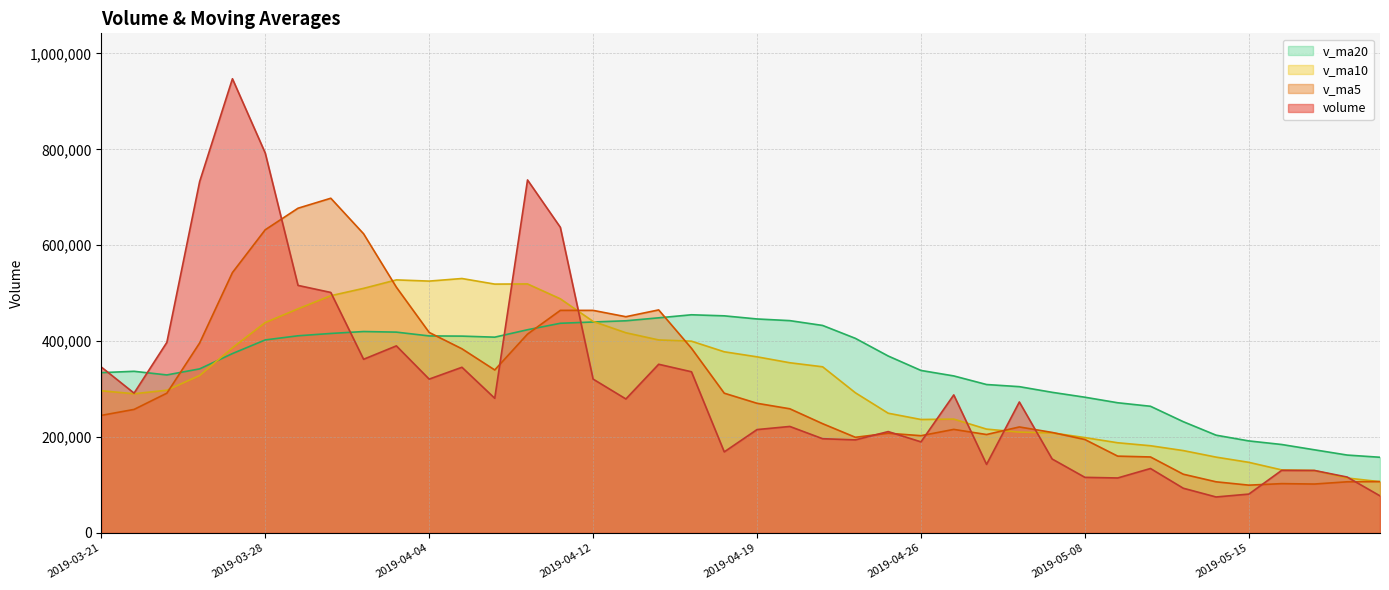

Reading left to right, list all the values displayed in this chart.

volume: 346009.0	291535.3	397414.3	732736.3	947182.6	792332.8	516209.3	501517.6	362162.6	390106.8	320773.0	345473.3	280825.7	736121.8	637427.4	320820.8	279390.5	351752.9	336099.0	169027.8	215543.8	222053.7	196487.8	194073.6	211348.0	189917.6	287821.9	142927.2	273072.9	154201.9	115909.6	114625.3	134350.9	93223.8	74990.6	81001.5	130420.6	130226.6	116518.0	77294.6
v_ma5: 245125.5	257587.0	291462.5	396206.7	542975.5	632240.3	677175.1	697995.7	623881.0	512465.8	418153.8	384006.7	339868.3	414660.1	464124.2	464133.8	450917.2	465102.7	385098.1	291418.2	270362.8	258895.5	227842.4	199437.3	207901.4	202776.1	215929.8	205217.6	221017.5	209588.3	194786.7	160147.4	158432.1	122462.3	106620.1	99638.4	102797.5	101972.6	106631.5	107092.2
v_ma10: 296490.1	290297.9	297609.5	328222.6	386169.6	438682.9	467381.0	494729.1	510043.8	527720.7	525197.1	530590.9	518932.0	519270.5	488295.0	441143.8	417461.9	402485.5	399879.1	377771.2	367248.3	354906.3	346472.5	292267.7	249659.8	236569.5	237412.6	216530.0	210227.4	208744.8	198781.4	188038.6	181824.9	171739.9	158104.2	147212.6	131472.4	130202.4	114546.9	106856.1
v_ma20: 334269.6	337078.2	329504.5	342132.9	374038.0	402509.3	411133.8	415991.2	420002.6	418779.8	410843.6	410444.4	408270.7	423746.6	437232.3	439913.4	442421.5	448607.3	454961.5	452745.9	446222.7	442748.6	432702.3	405769.1	368977.4	338856.6	327437.3	309507.8	305053.3	293258.0	283014.9	271472.5	264148.7	232003.8	203882.0	191891.0	184442.5	173366.2	162387.2	157800.5